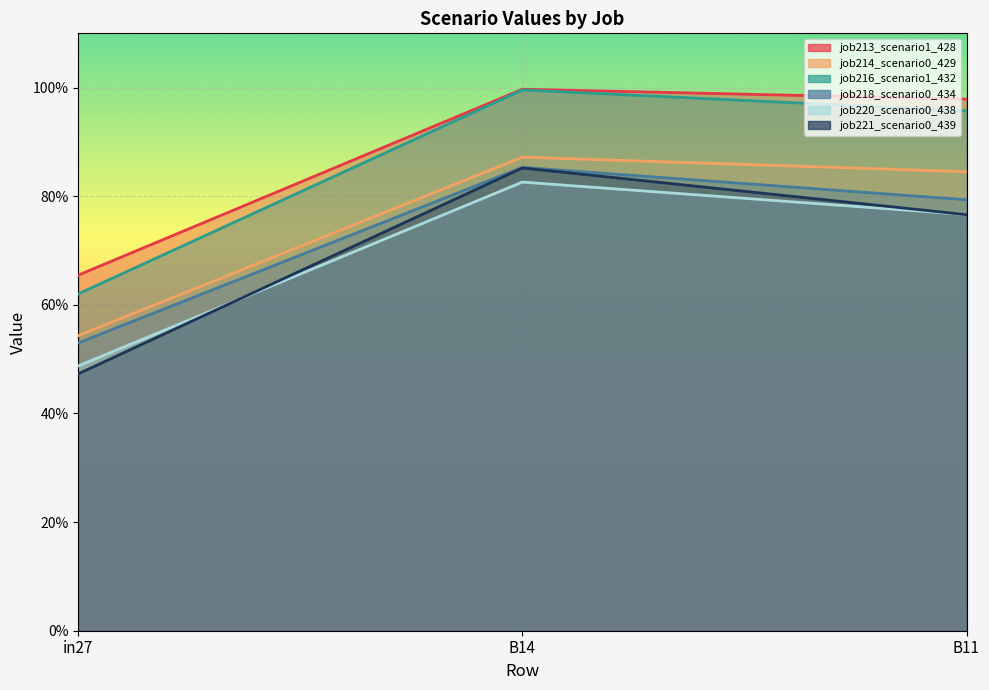

Reading right to left, transcribe all the data shown in this chart.

job213_scenario1_428: B11=1.0	B14=1.0	in27=0.7
job214_scenario0_429: B11=0.8	B14=0.9	in27=0.5
job216_scenario1_432: B11=1.0	B14=1.0	in27=0.6
job218_scenario0_434: B11=0.8	B14=0.9	in27=0.5
job220_scenario0_438: B11=0.8	B14=0.8	in27=0.5
job221_scenario0_439: B11=0.8	B14=0.9	in27=0.5